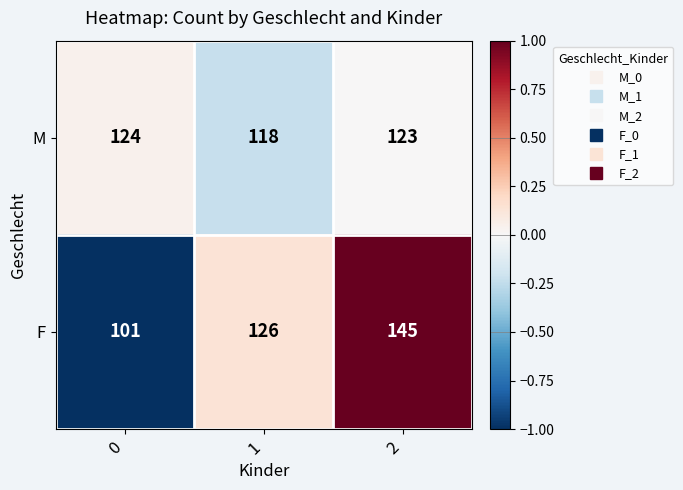

What is the approximate value of M at 1?

118